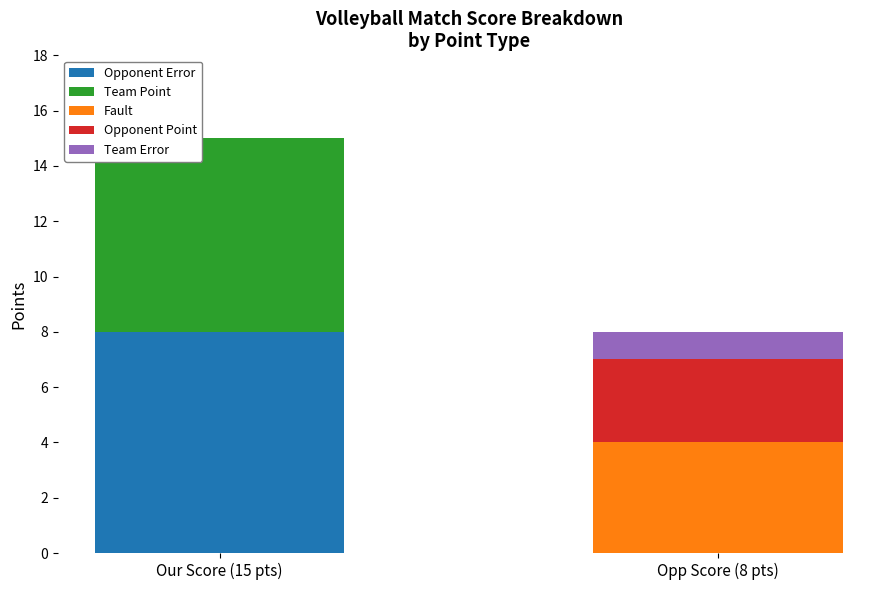

At which category is the sum across all series the highest?

Our Score (15 pts)